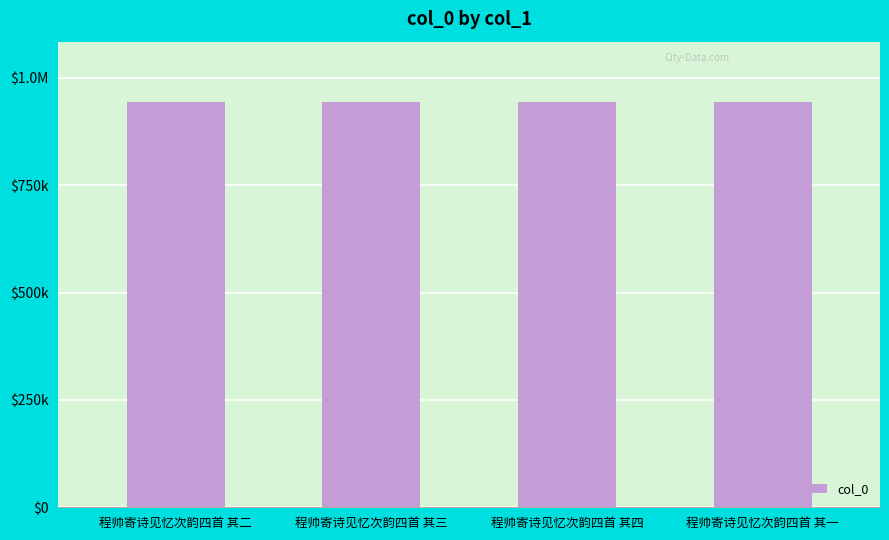

Does the chart contain any negative values?

No